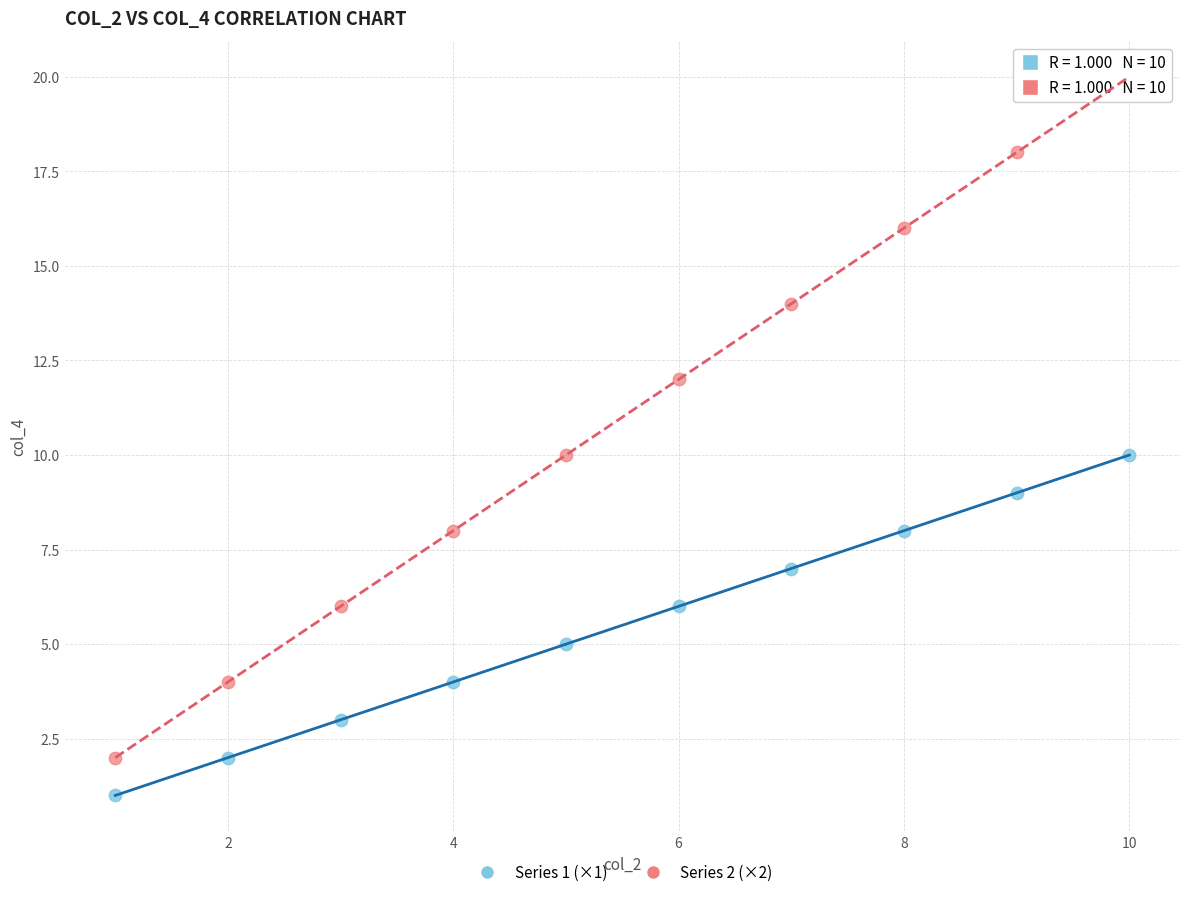

What are all the series names shown in the legend?

Series 1 (×1), Series 2 (×2)